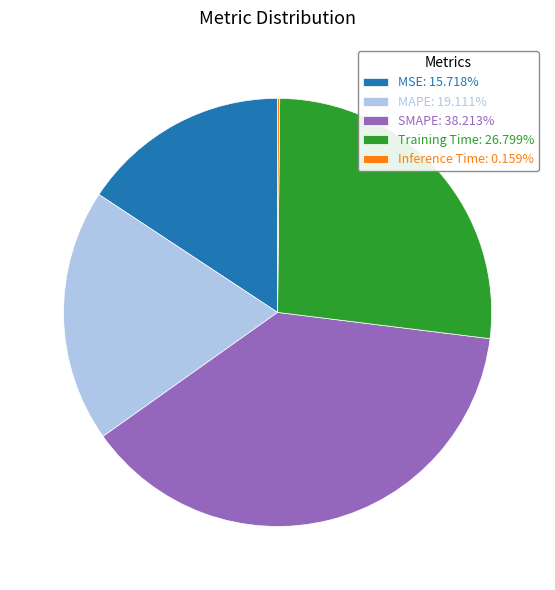

Approximately how many times larger is the value at MSE: 15.718% compared to SMAPE: 38.213%?

0.4